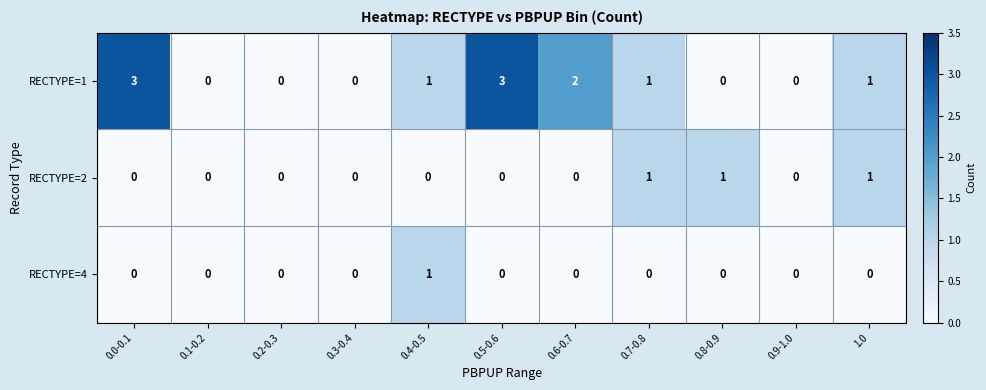

Between 0.5-0.6 and 1.0, which series saw the biggest shift?

RECTYPE=1